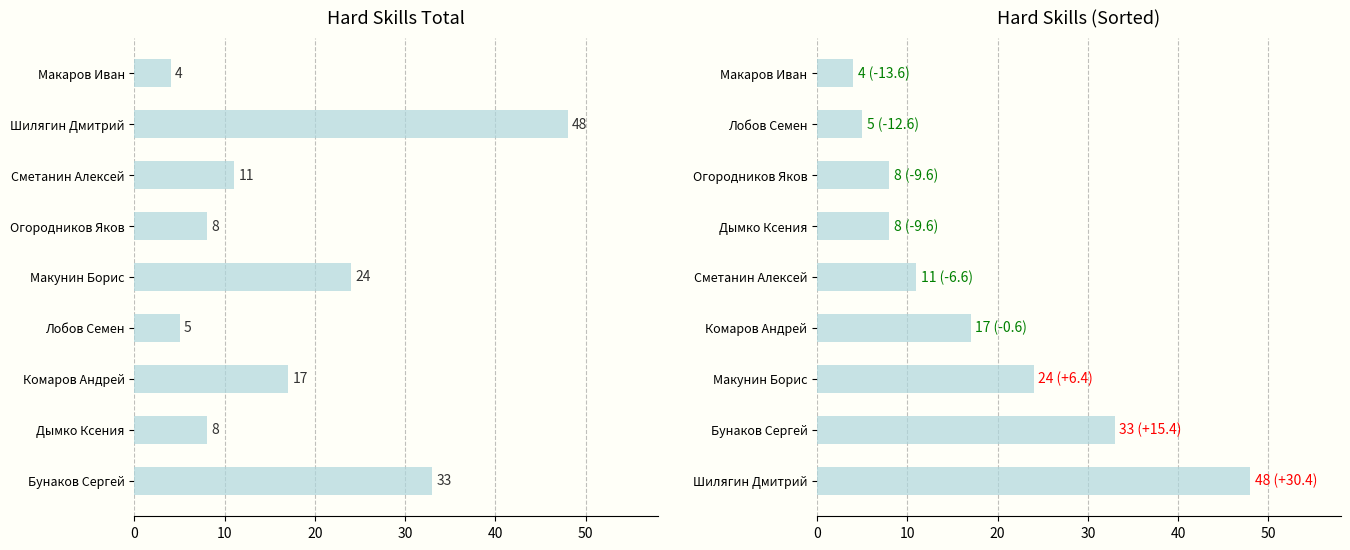

Are the bars grouped side by side (vs. stacked)?

Yes